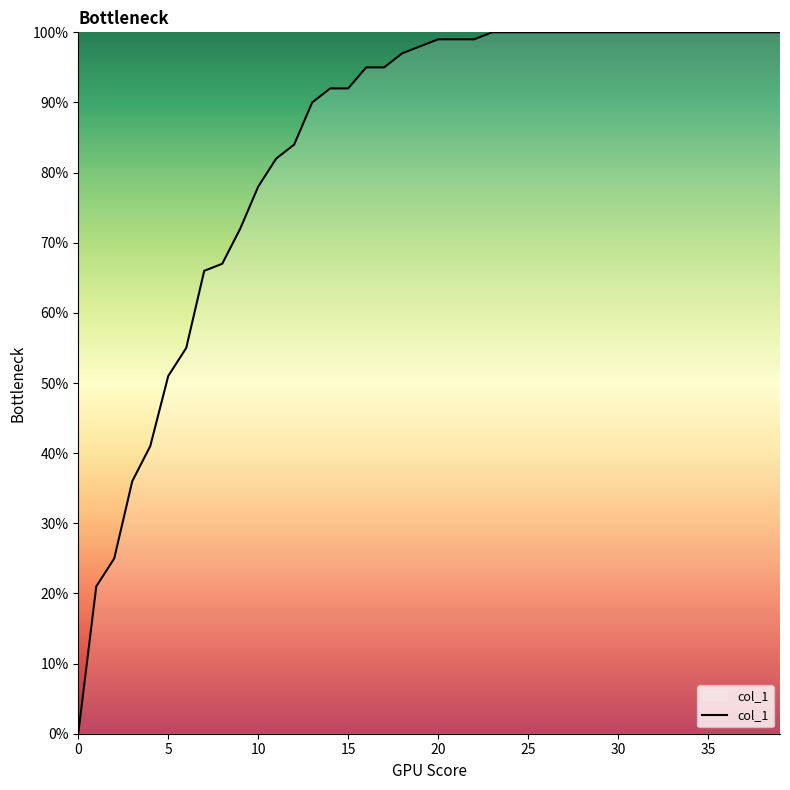

List the labels in order of value, smallest first.

0, 1, 2, 3, 4, 5, 6, 7, 8, 9, 10, 11, 12, 13, 14, 15, 16, 17, 18, 19, 20, 21, 22, 23, 24, 25, 26, 27, 28, 29, 30, 31, 32, 33, 34, 35, 36, 37, 38, 39